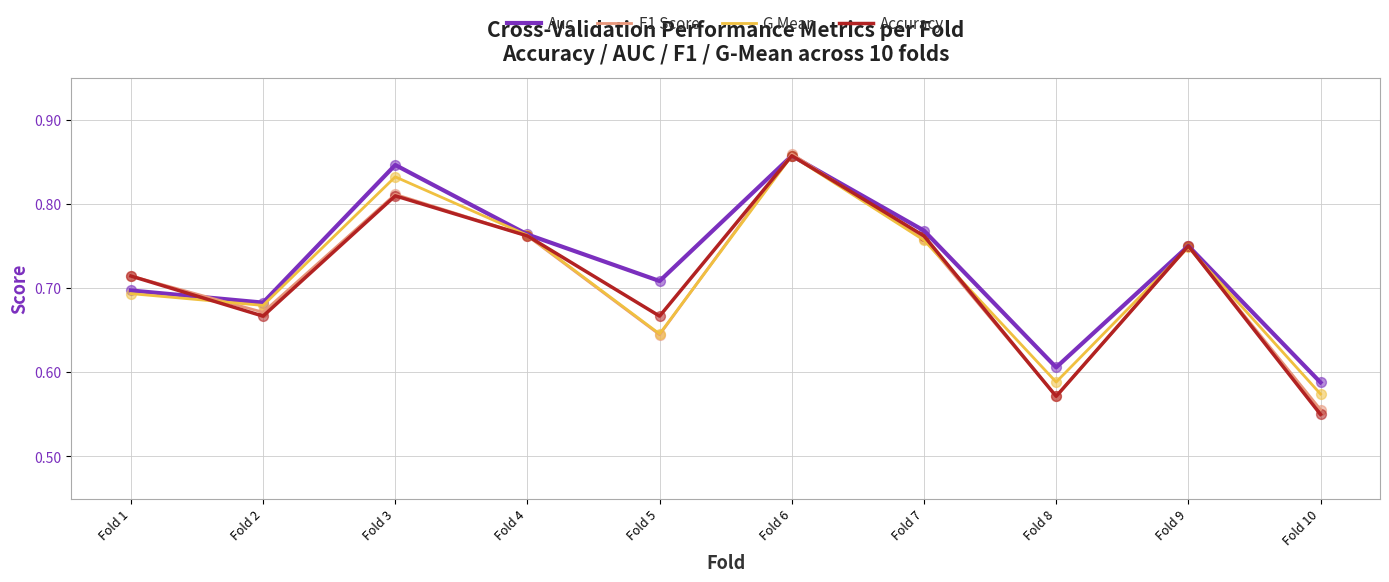

Which series has the largest total across all categories?

Auc